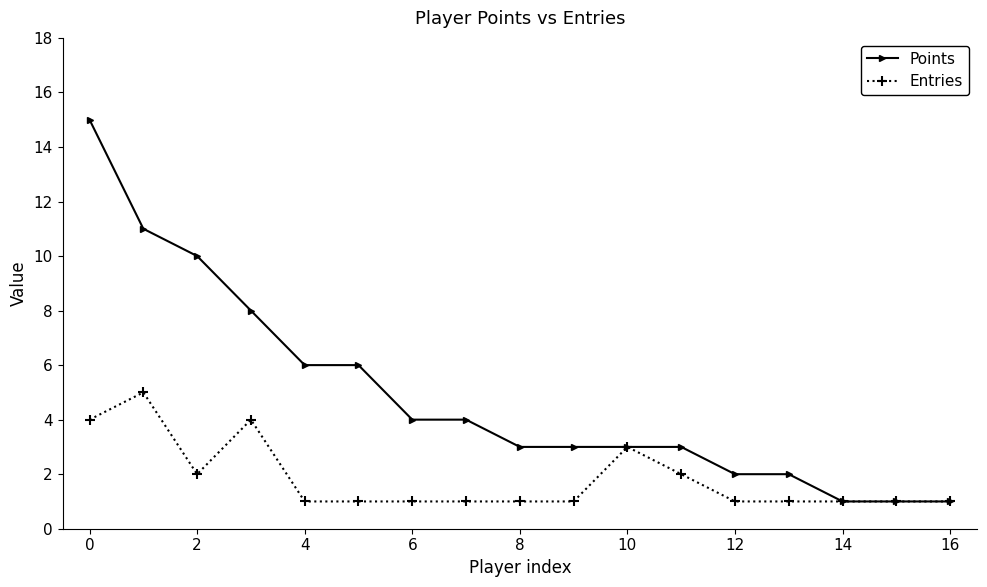

What are all the series names shown in the legend?

Points, Entries